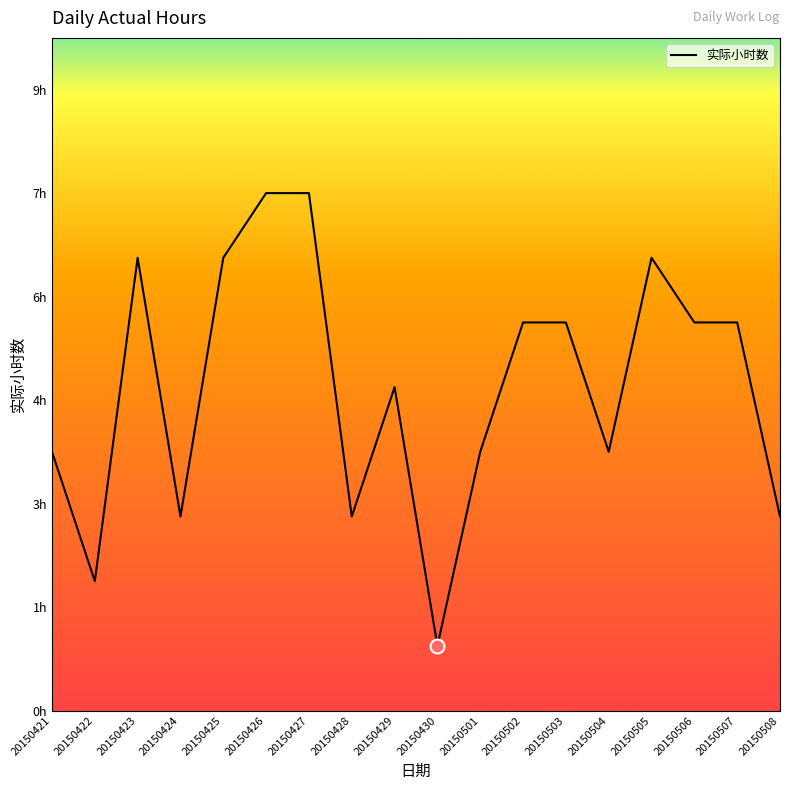

At which label does the data first exceed 6?

20150423